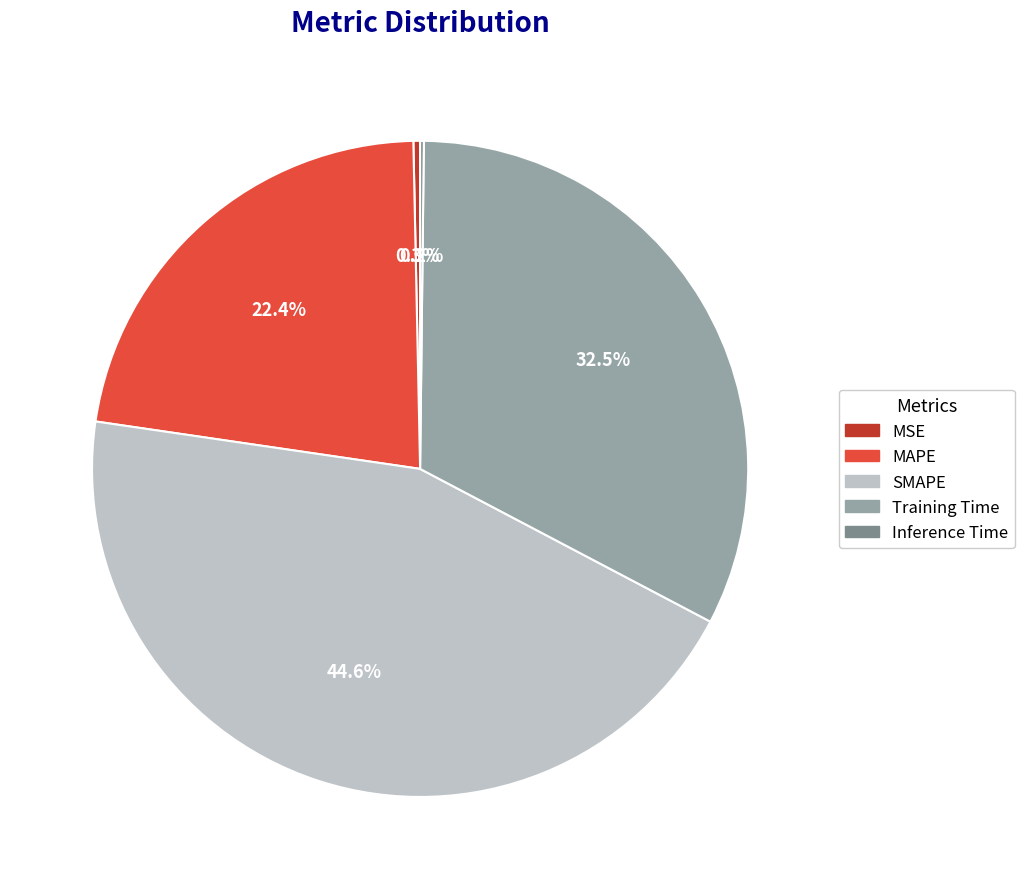

Between MAPE and SMAPE, which is larger?

SMAPE